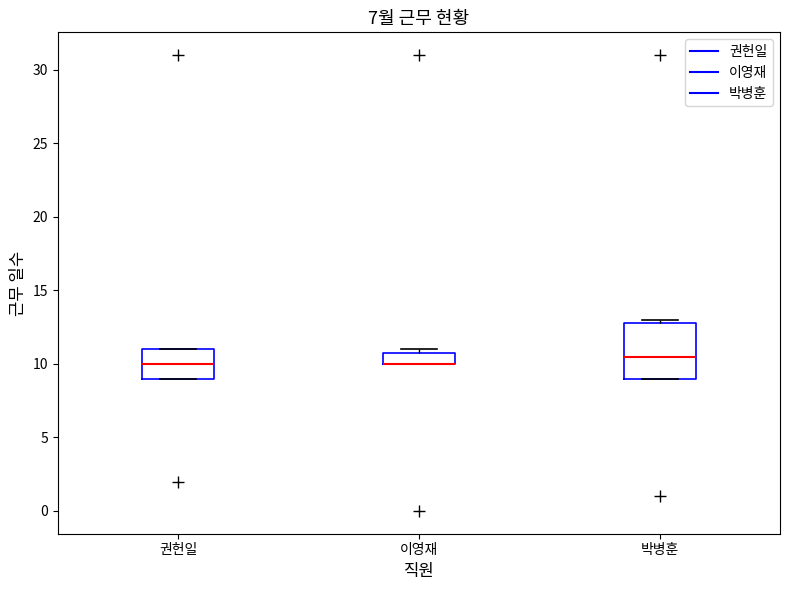

Comparing the boxes themselves (not the whiskers), which one is the tallest?

박병훈